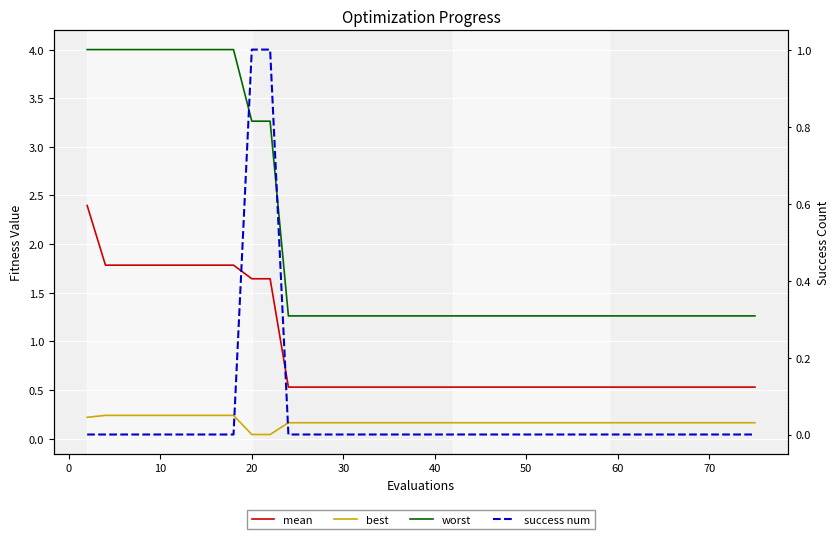

How many lines are shown in the chart?

4